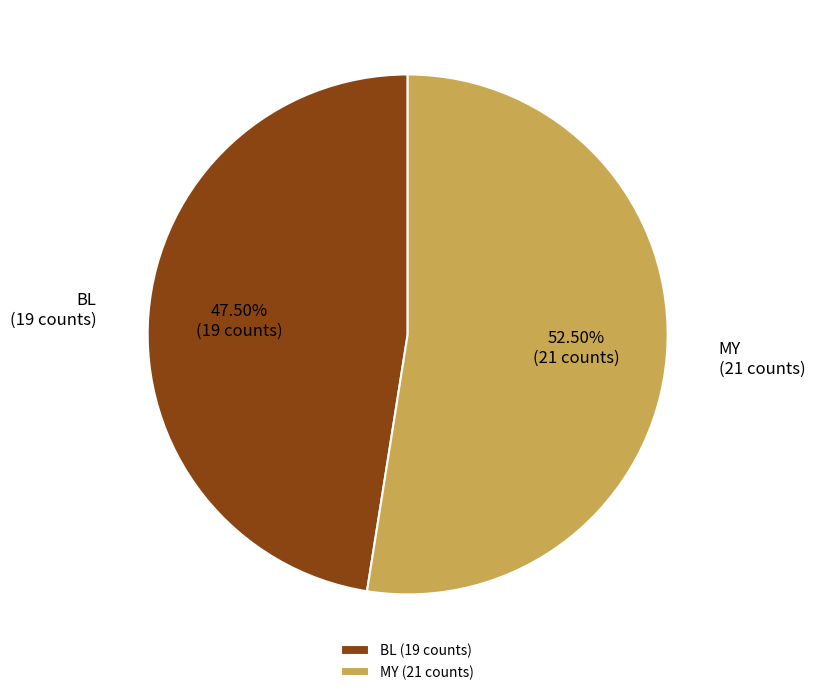

Count the number of slices in the pie.

2